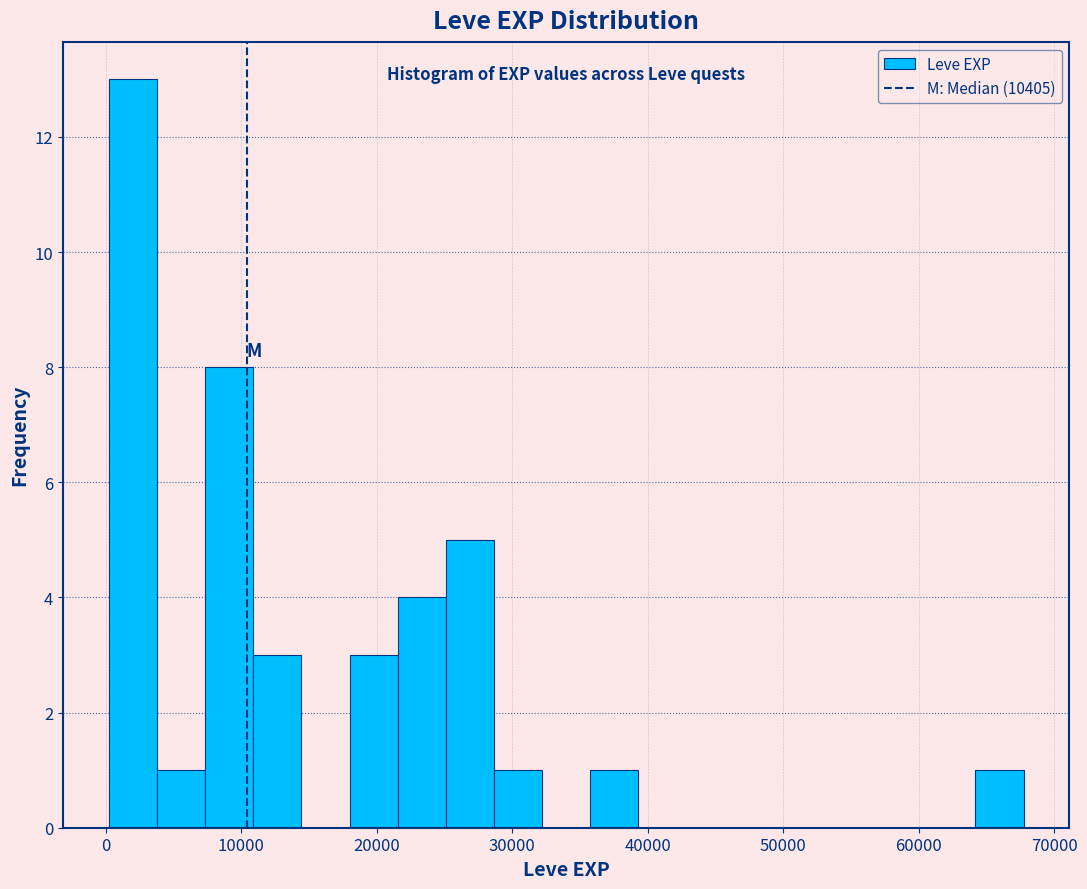

Around what value on the x-axis is the tallest bar? Give the approximate position of its centre, as read against the axis.

2000